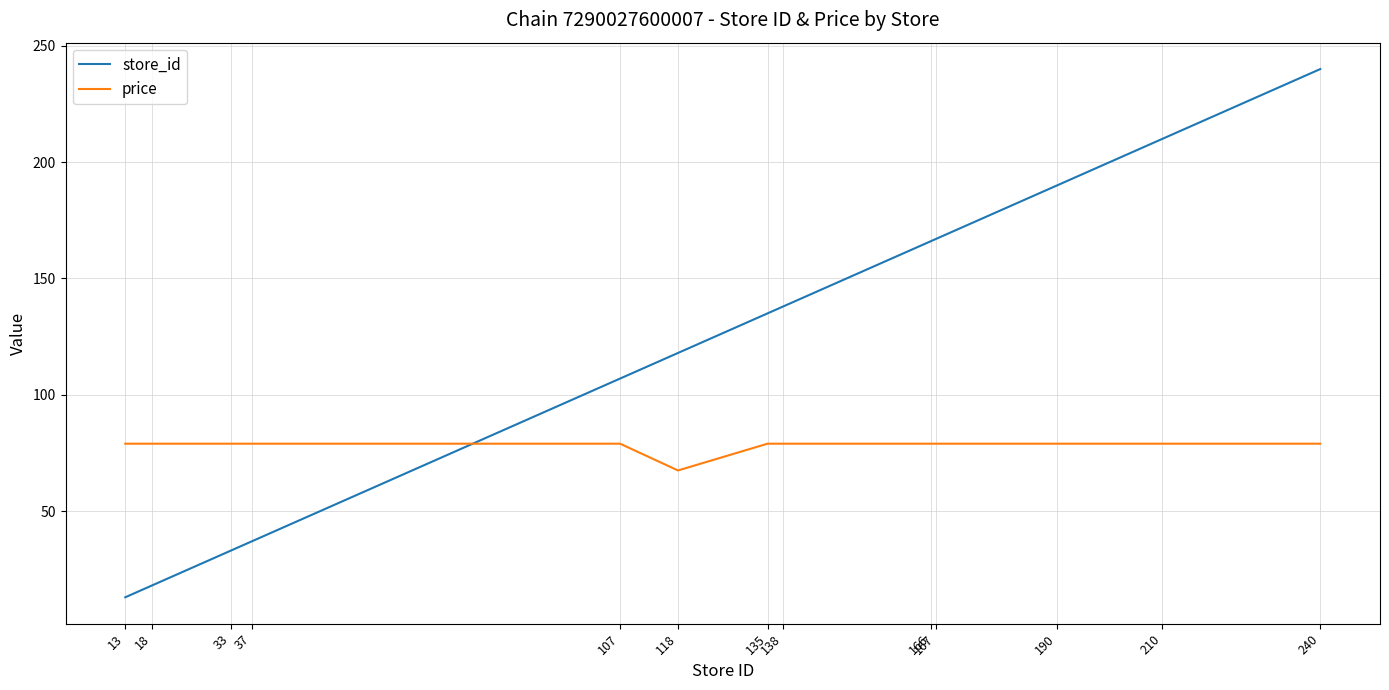

Which series has the largest range (max minus min)?

store_id